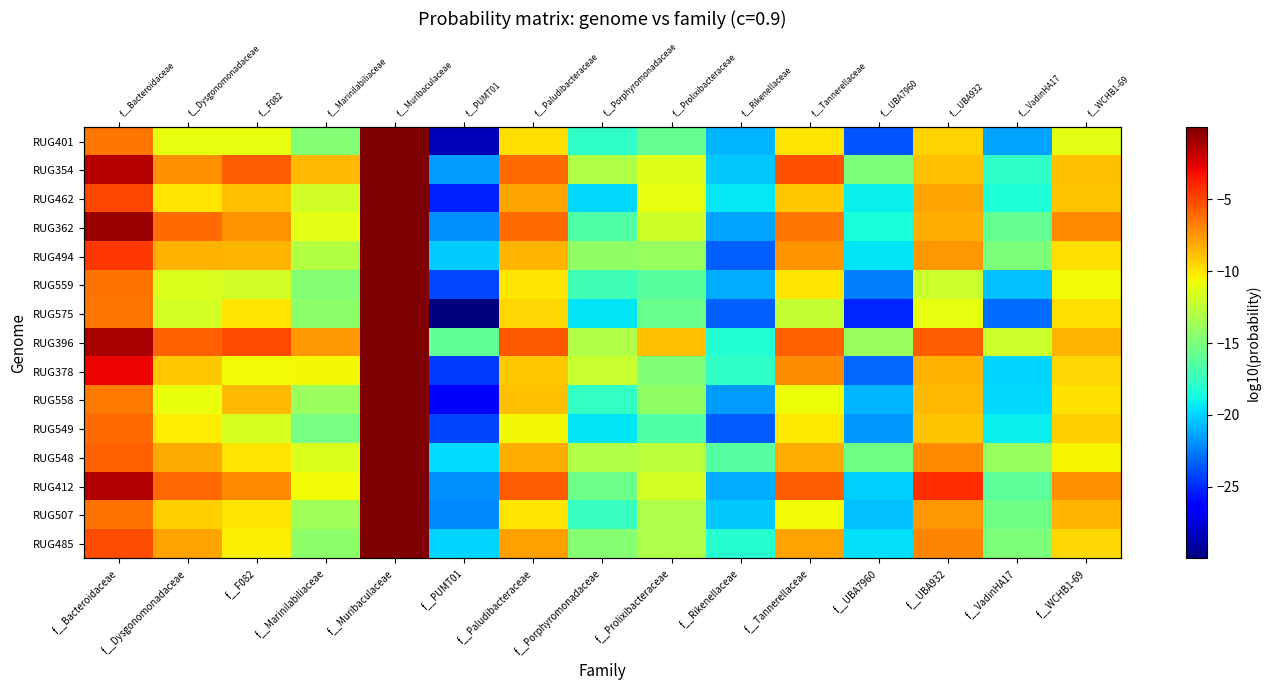

What is the total value across all series at f__VadinHA17?

-263.4